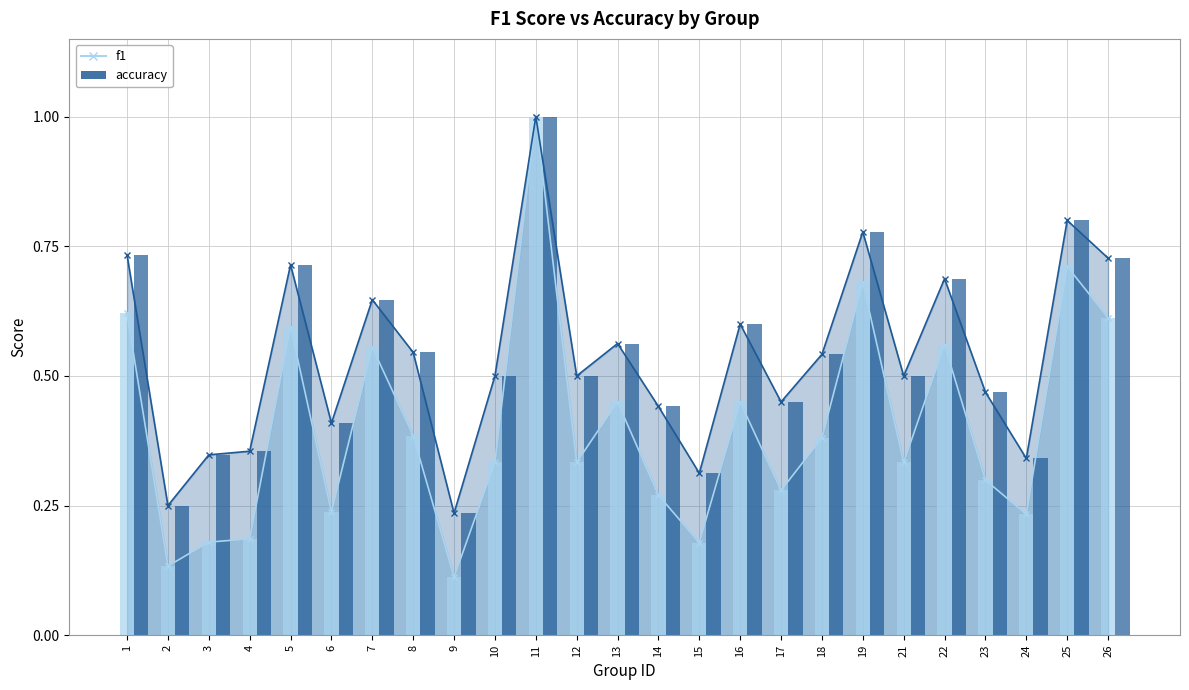

What is the sum of all accuracy values?

13.4